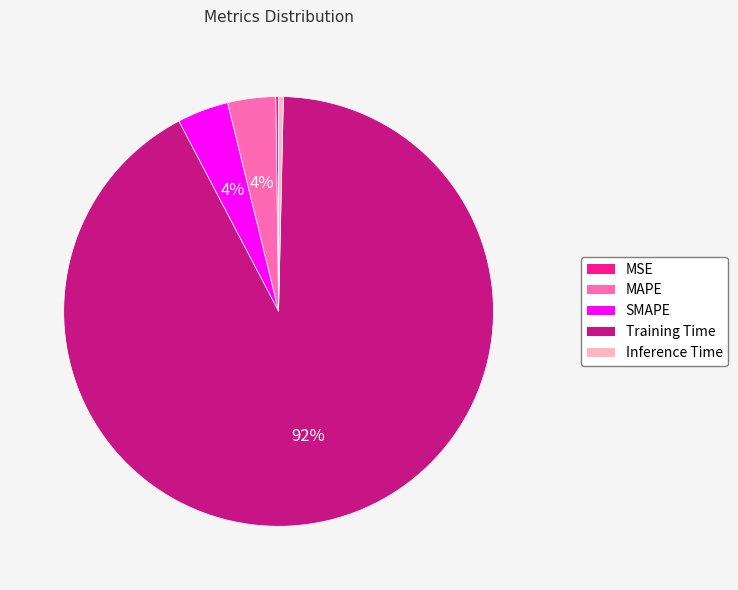

What is the majority slice?

Training Time